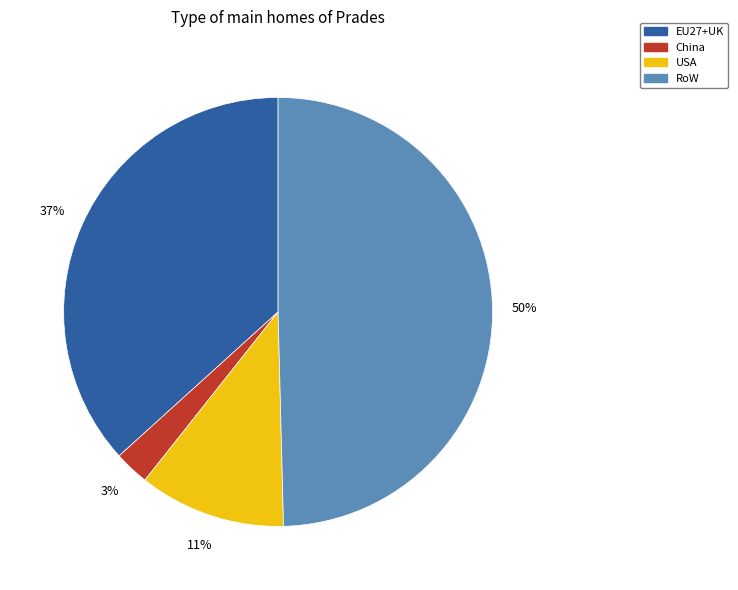

Count the number of slices in the pie.

4